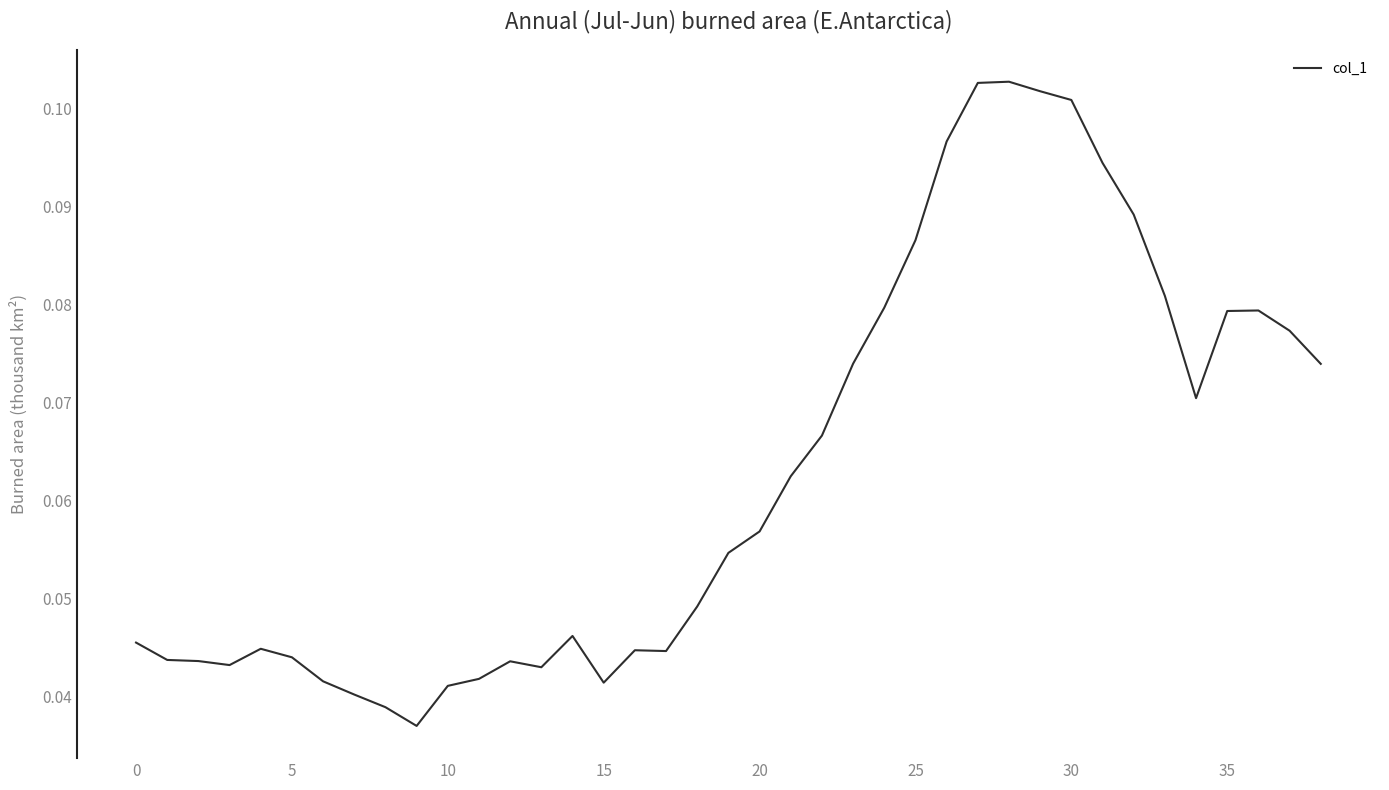

How many points are lower than both their immediate neighbors (excluding endpoints)?

6